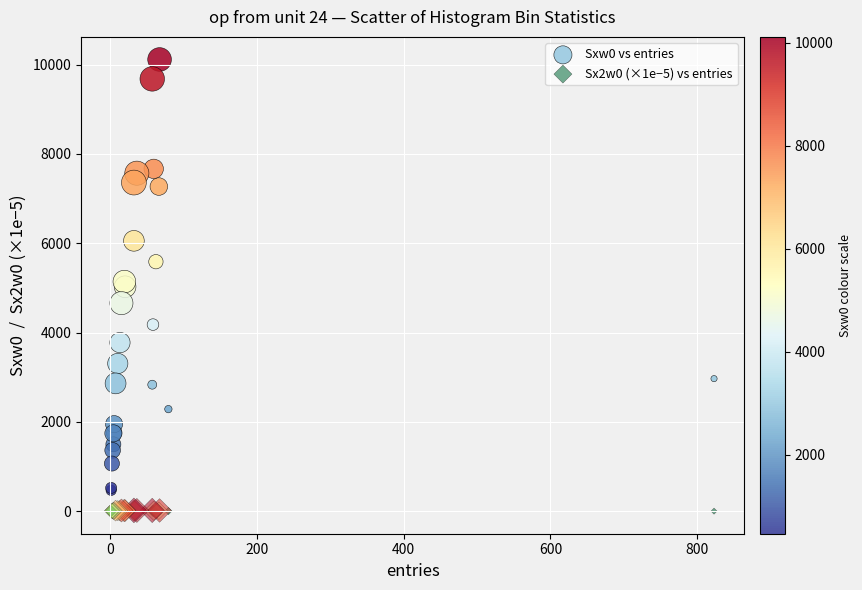

What is the X range (max minus min) for the scatter plot?

822.0